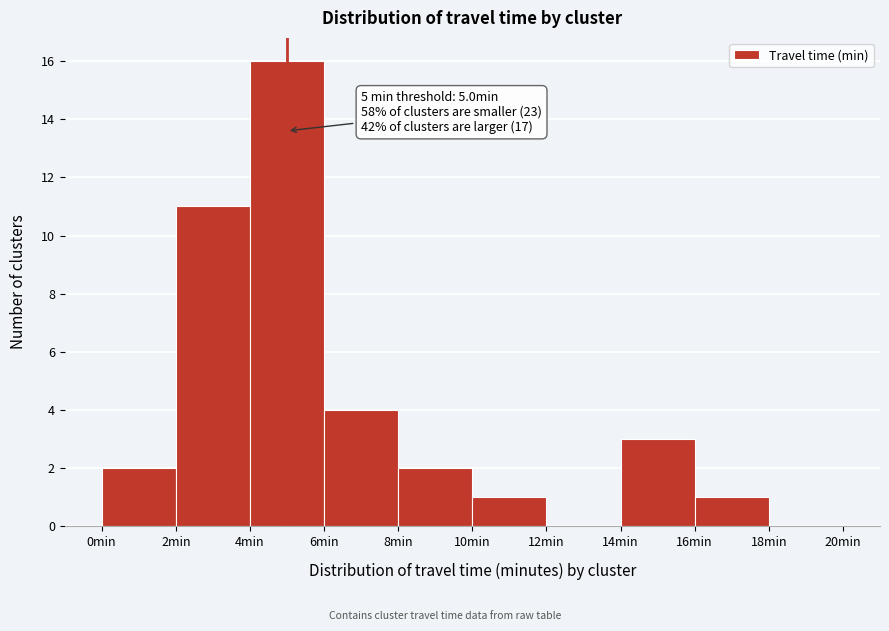

Which range on the x-axis has the tallest bar?

4 to 6